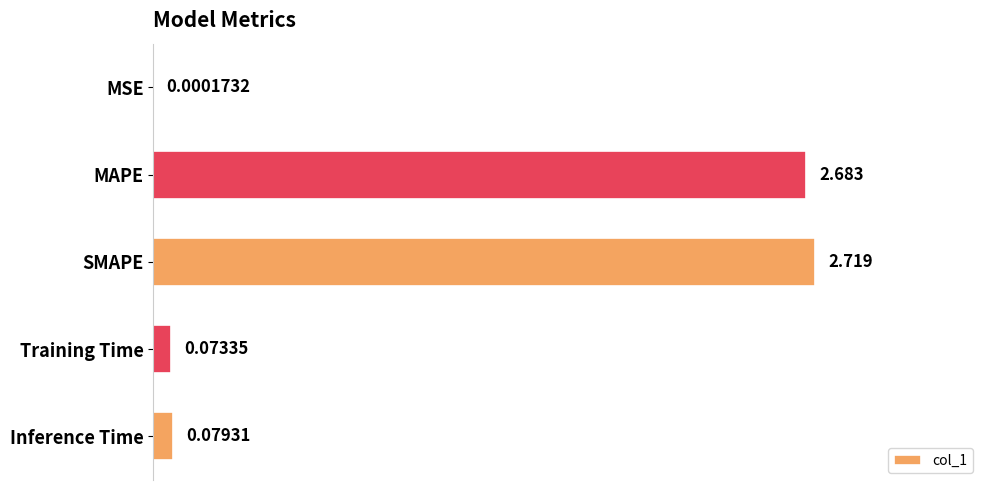

Between MSE and Training Time, which is larger?

Training Time